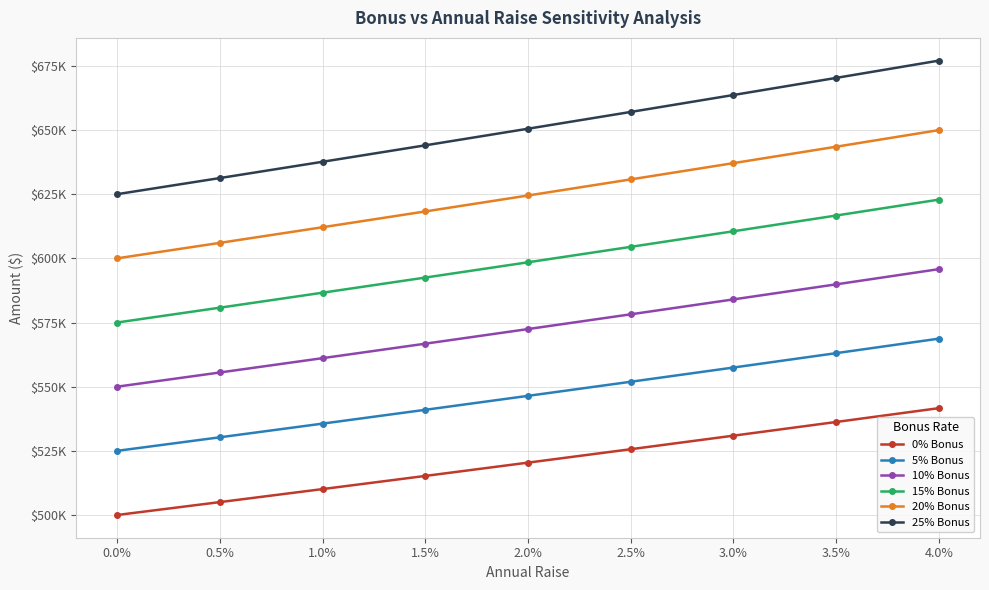

Is this an area chart (filled region under the line)?

No